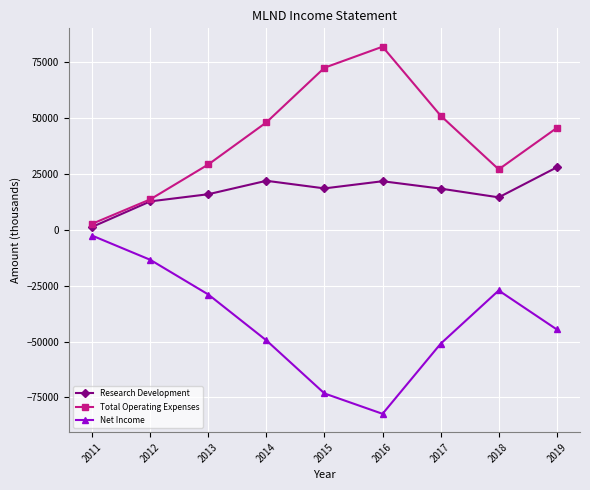

At which label is Total Operating Expenses closest to 42150?

2019